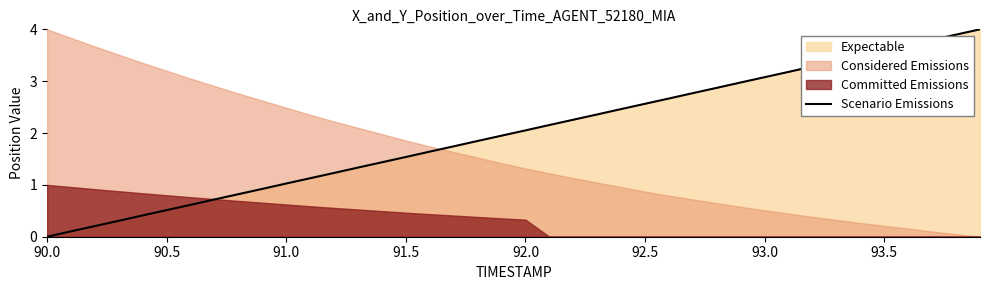

At which label does Scenario Emissions reach its minimum?

90.0